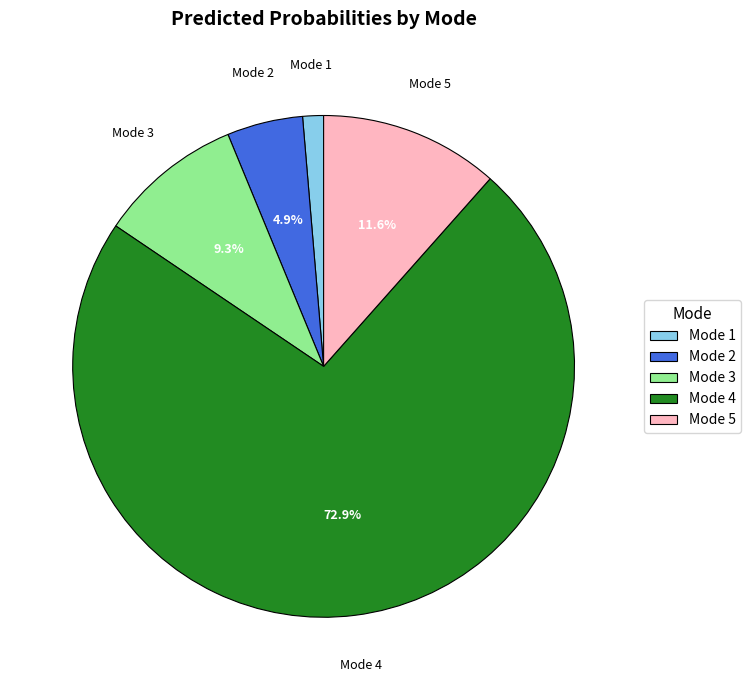

How many slices are in this pie chart?

5